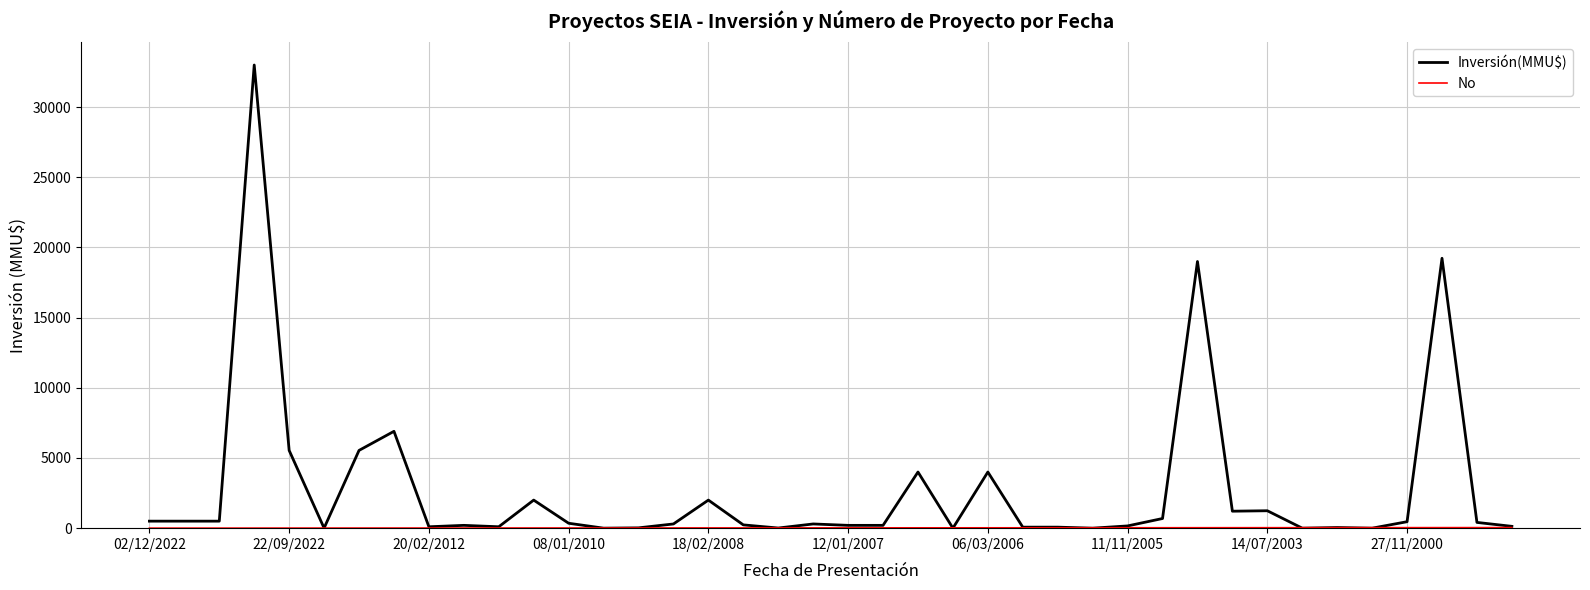

Which series has the largest total across all categories?

Inversión(MMU$)